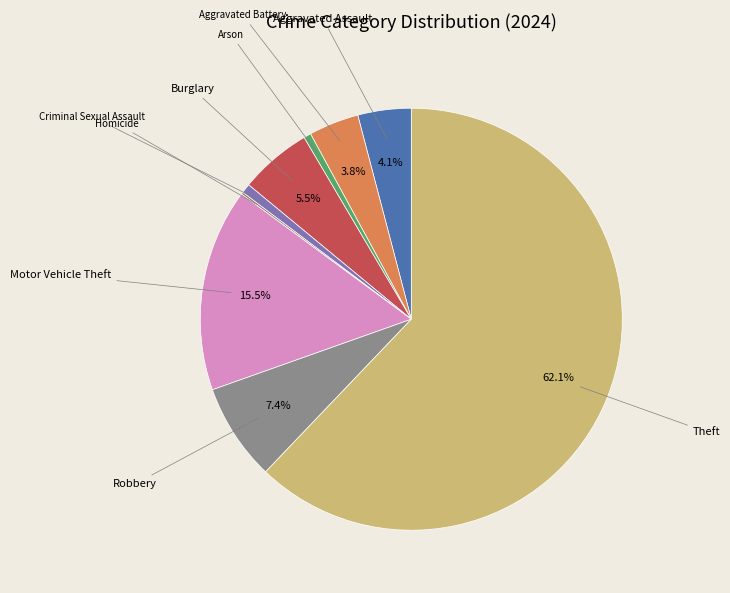

Does any single category account for the majority?

Yes